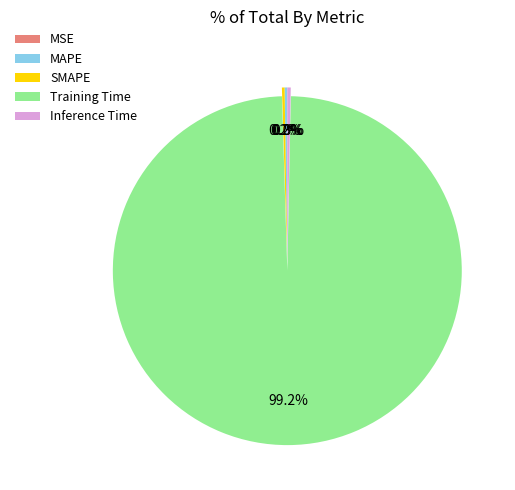

Which category has the biggest portion of the pie?

Training Time